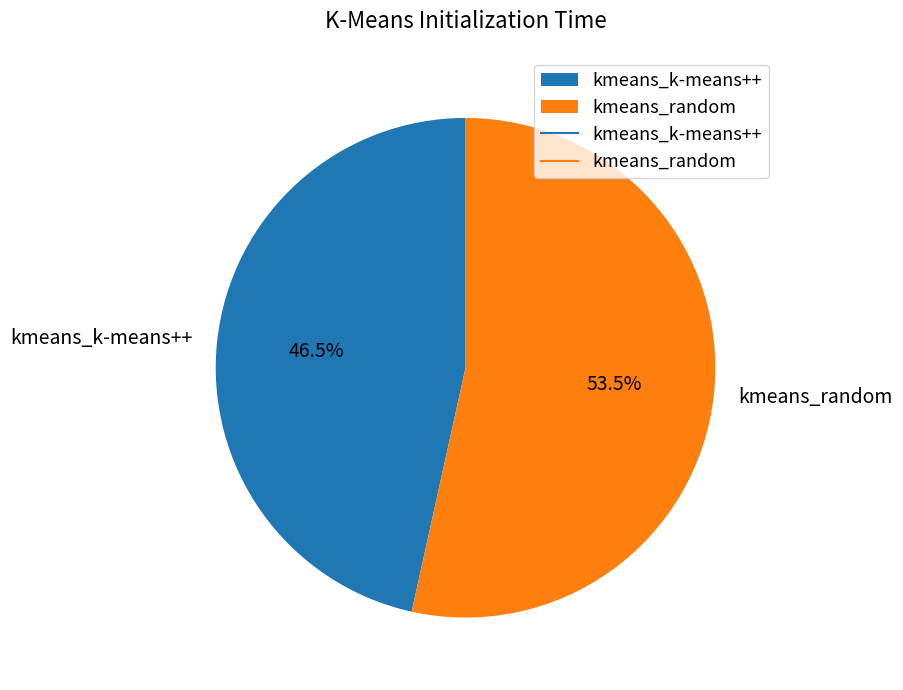

Which category has the smallest portion of the pie?

kmeans_k-means++